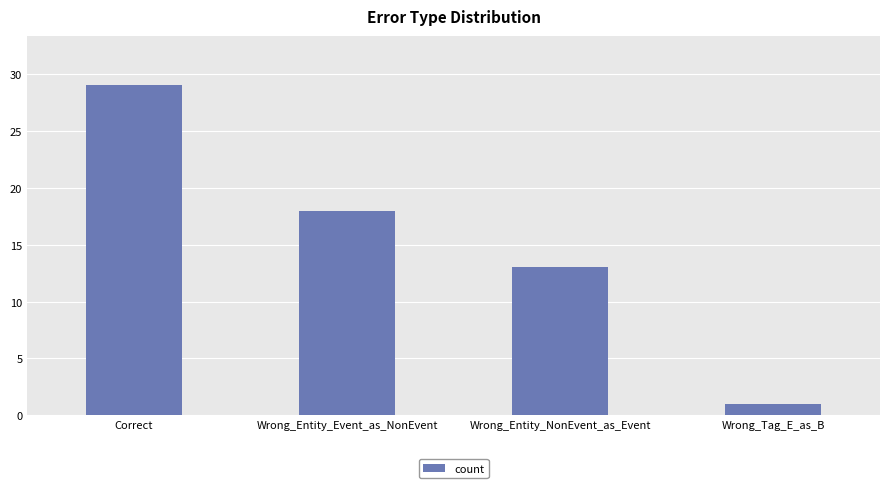

How many values are between 13 and 29?

3